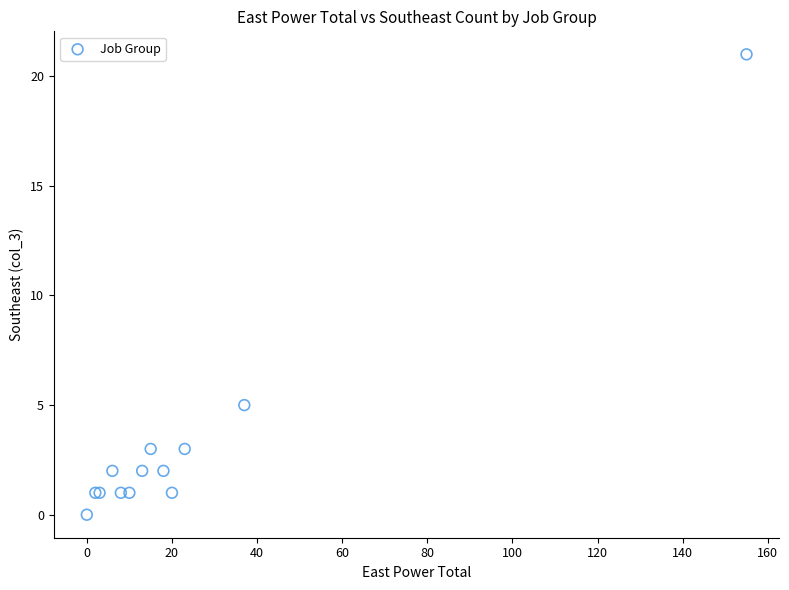

What Y value in the scatter plot is closest to 10?

5